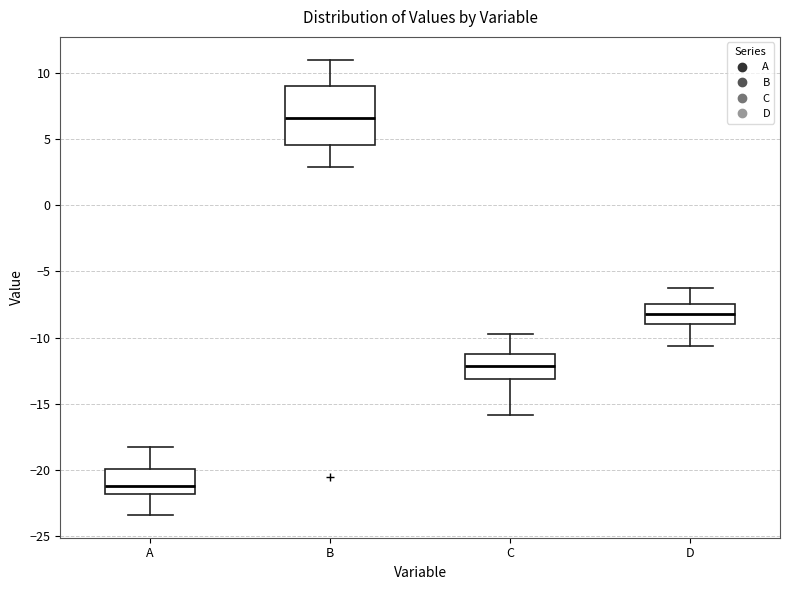

Reading left to right, transcribe this box plot: for each box, give where its median line is, the range the box spans, and where its two whiskers end, as read against the y-axis. The values are not printed on the chart, so give them approximately, as read against the axis.

A: median -21.0, box -22.0 to -20.0, whiskers -23.5 to -18.0
B: median 6.5, box 4.5 to 9.0, whiskers 3.0 to 11.0
C: median -12.0, box -13.0 to -11.0, whiskers -16.0 to -10.0
D: median -8.0, box -9.0 to -7.5, whiskers -10.5 to -6.5